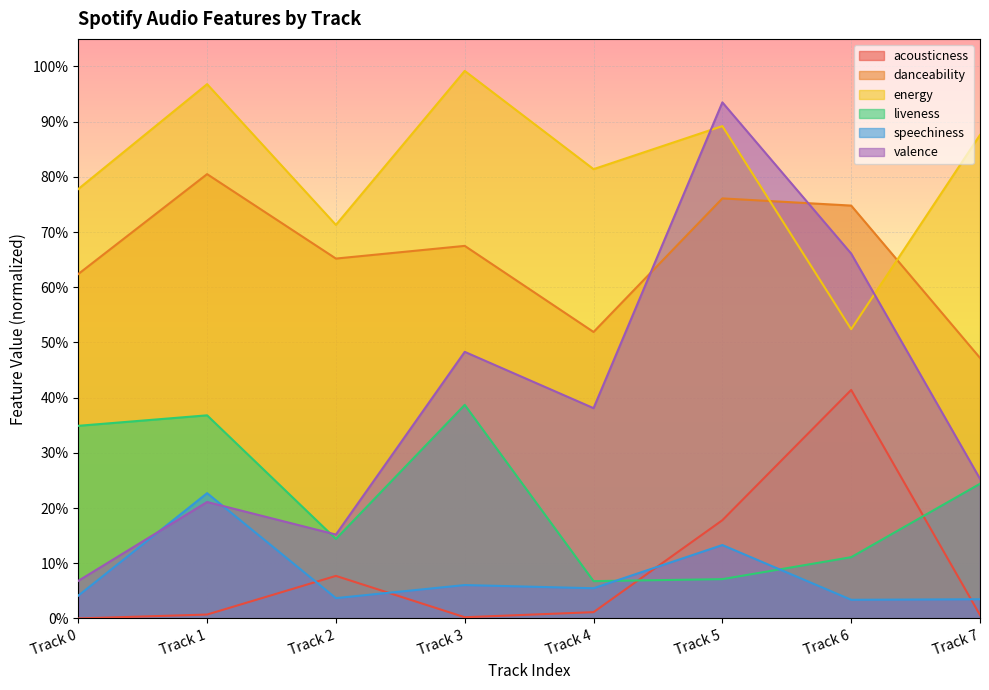

At which label does liveness reach its peak?

Track 3